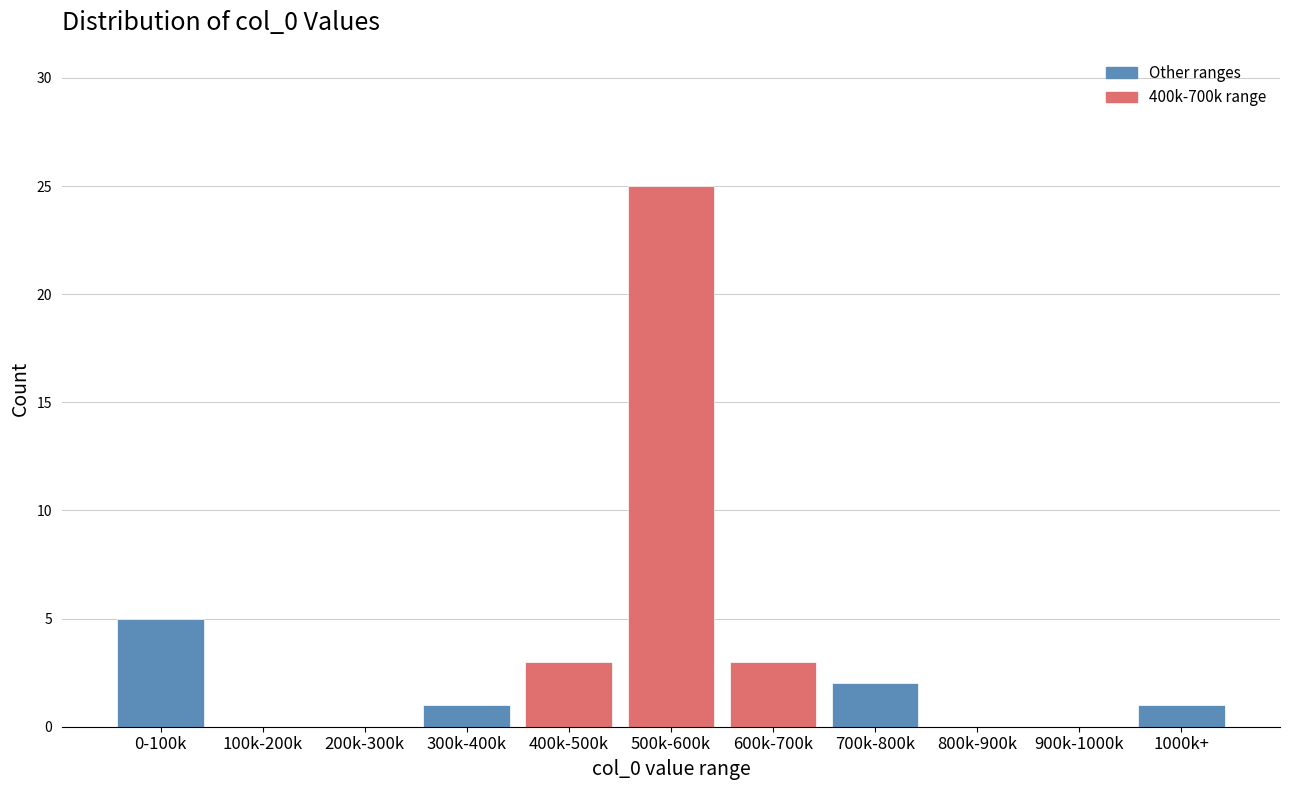

Reading right to left, list all the values displayed in this chart.

1000k+=1	900k-1000k=0	800k-900k=0	700k-800k=2	600k-700k=3	500k-600k=25	400k-500k=3	300k-400k=1	200k-300k=0	100k-200k=0	0-100k=5